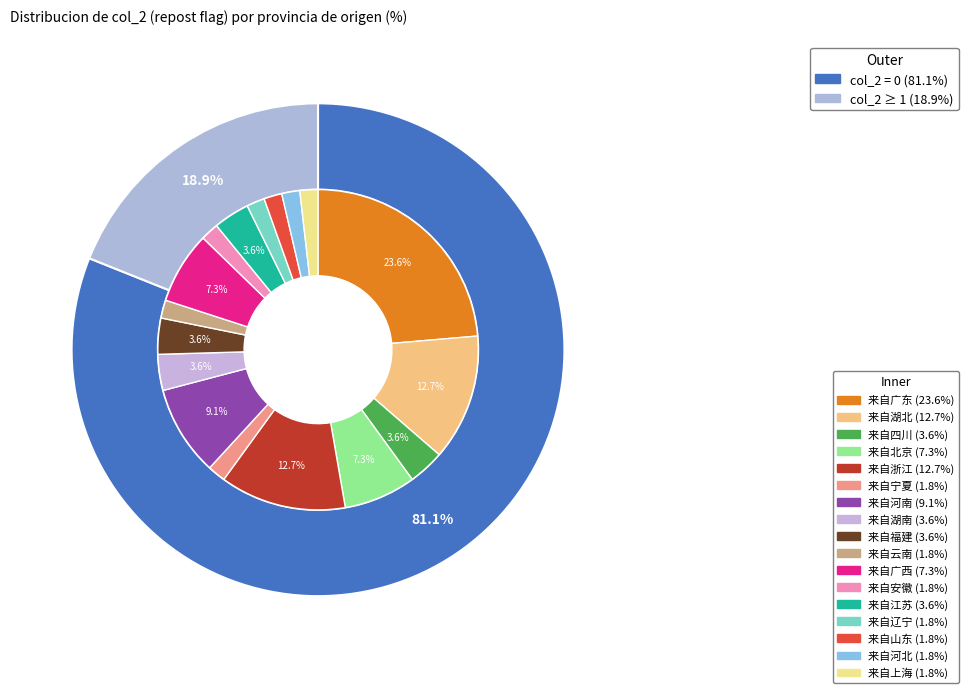

How much of the chart is everything except 38?

100.0%